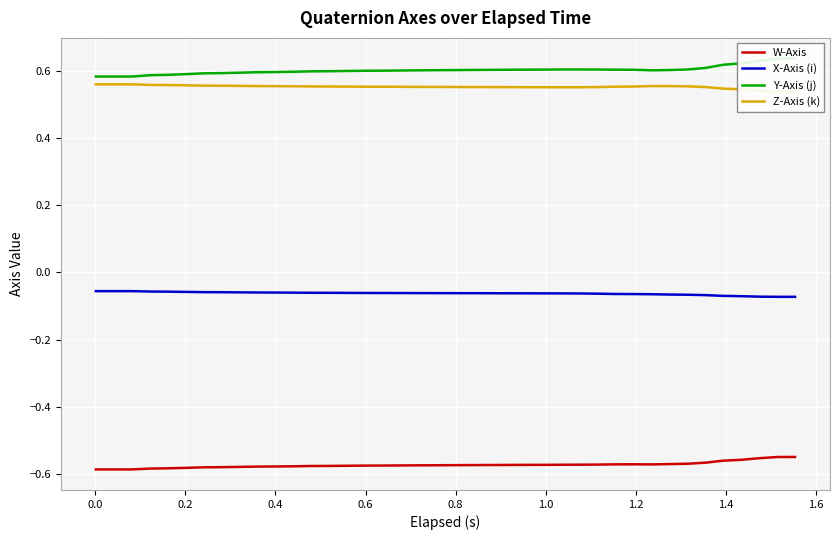

How many distinct data groups are displayed?

4